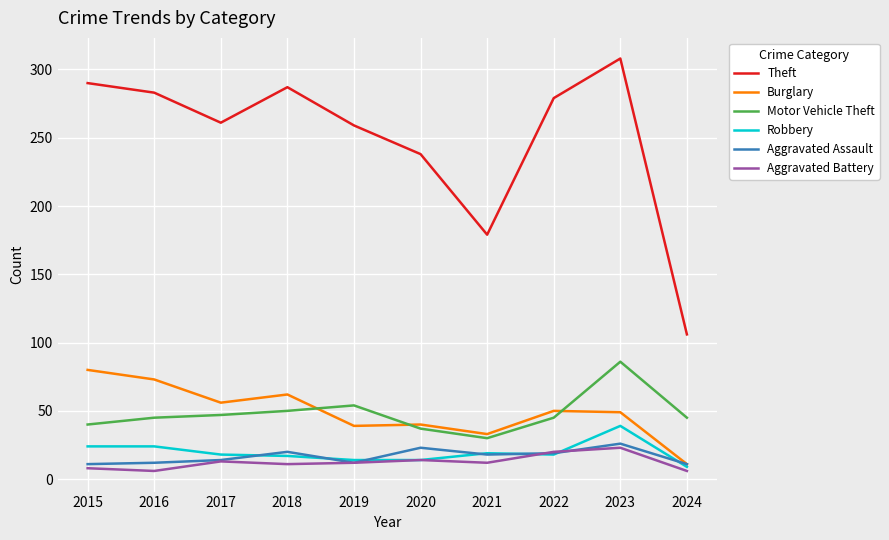

Which series has the largest total across all categories?

Theft